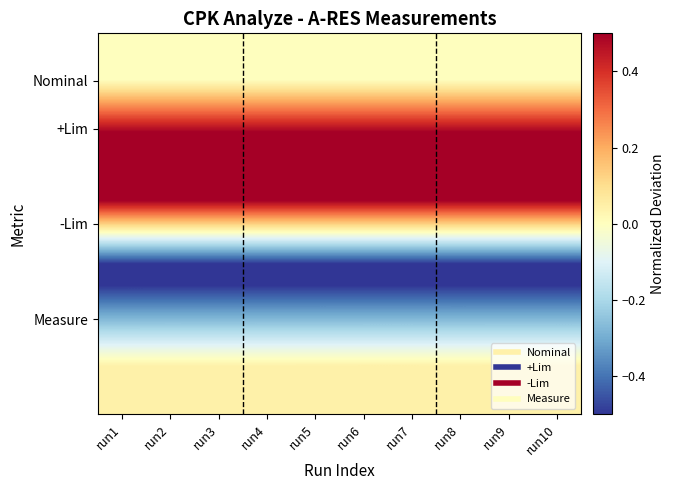

Count the number of data series in this chart.

4